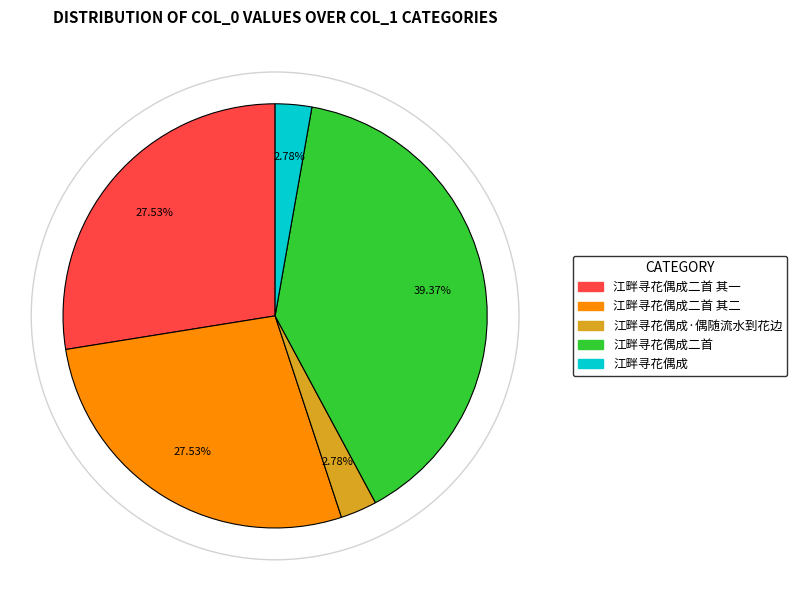

How many slices are in this pie chart?

5